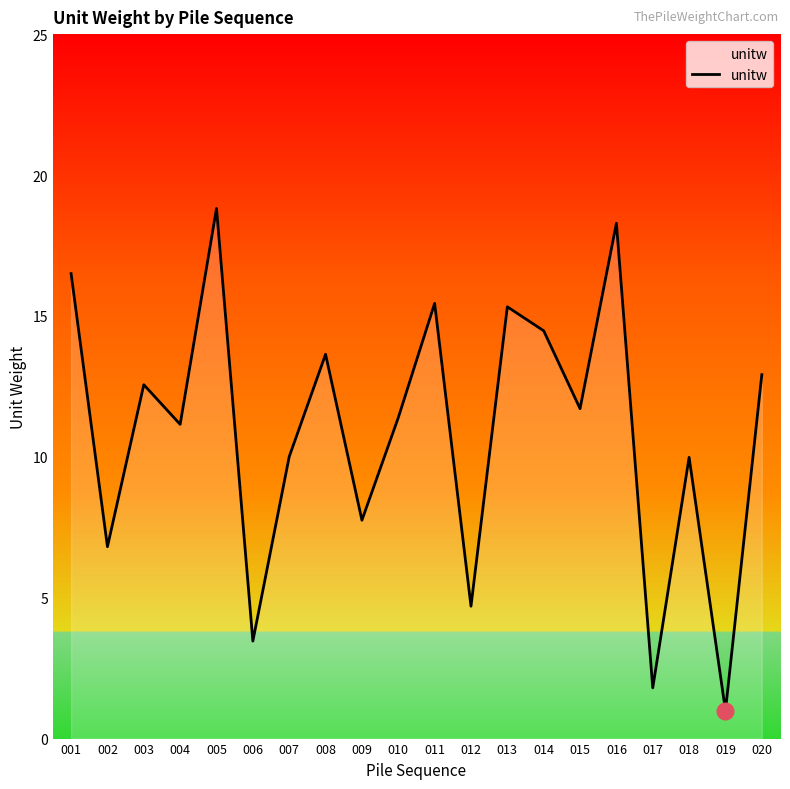

Which has a higher value, 009 or 015?

015